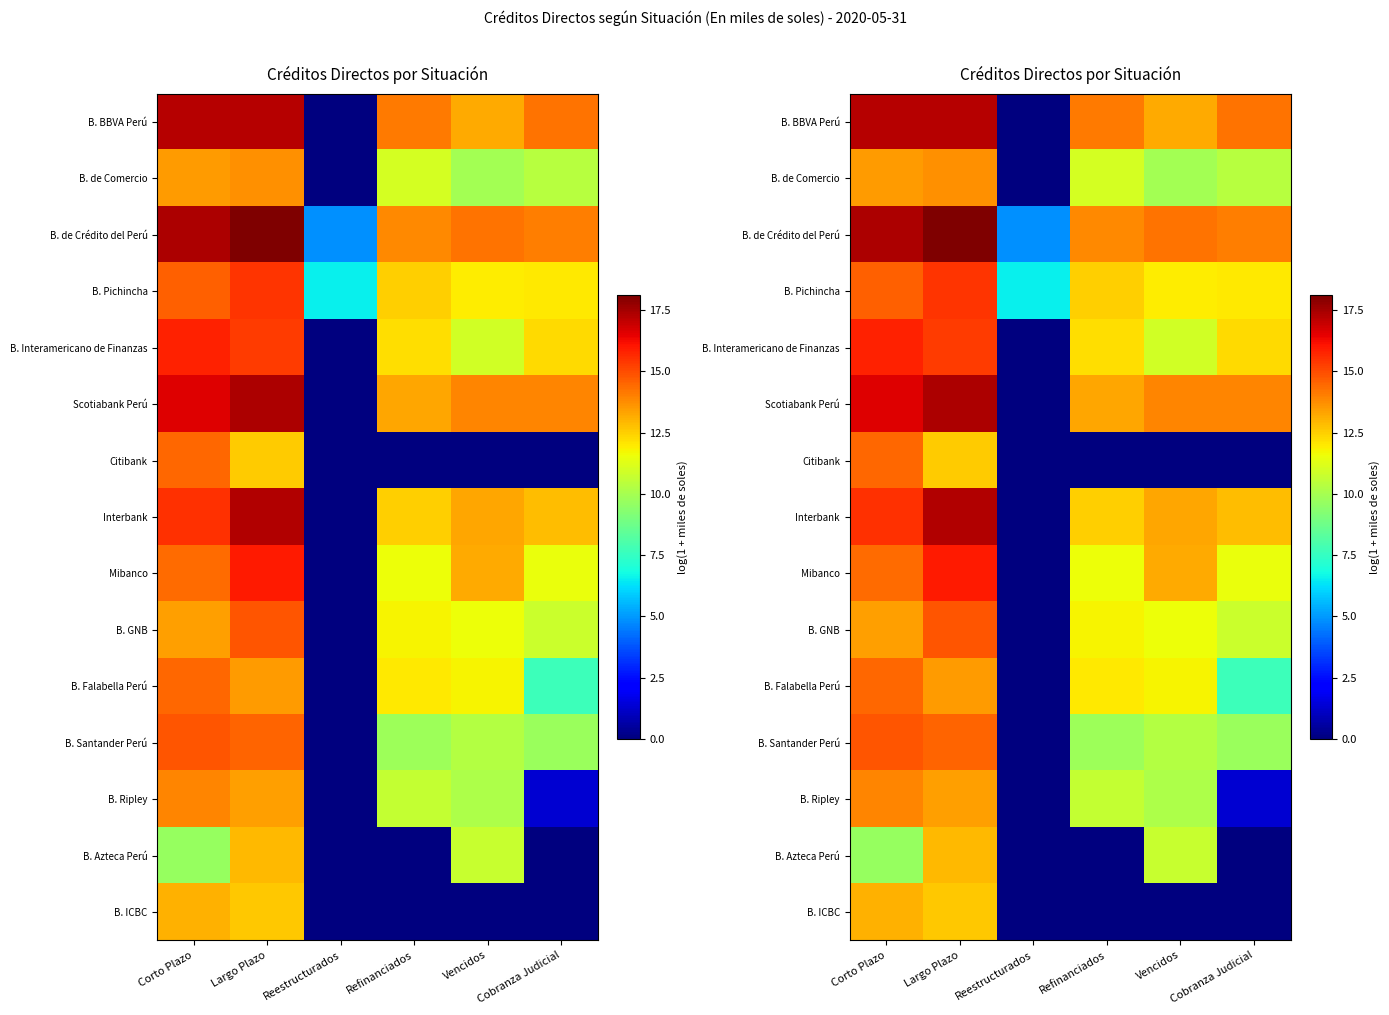

What is the difference between the Interbank values at Refinanciados and Reestructurados?

12.5